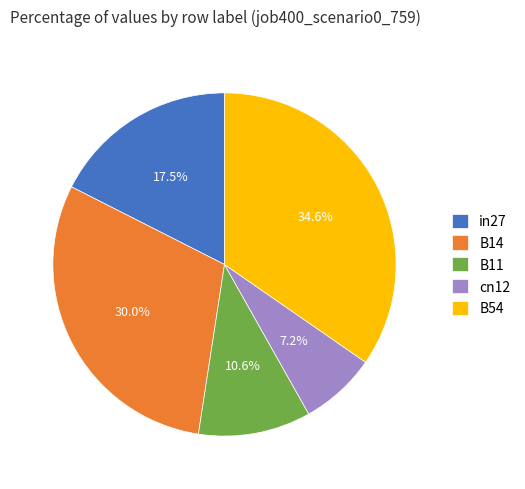

Which category has the biggest portion of the pie?

B54